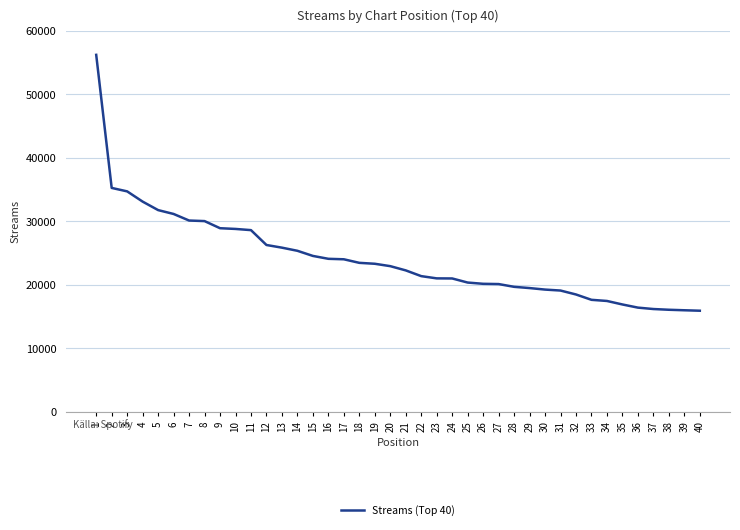

Read the value at 38, to the nearest 100.

16100